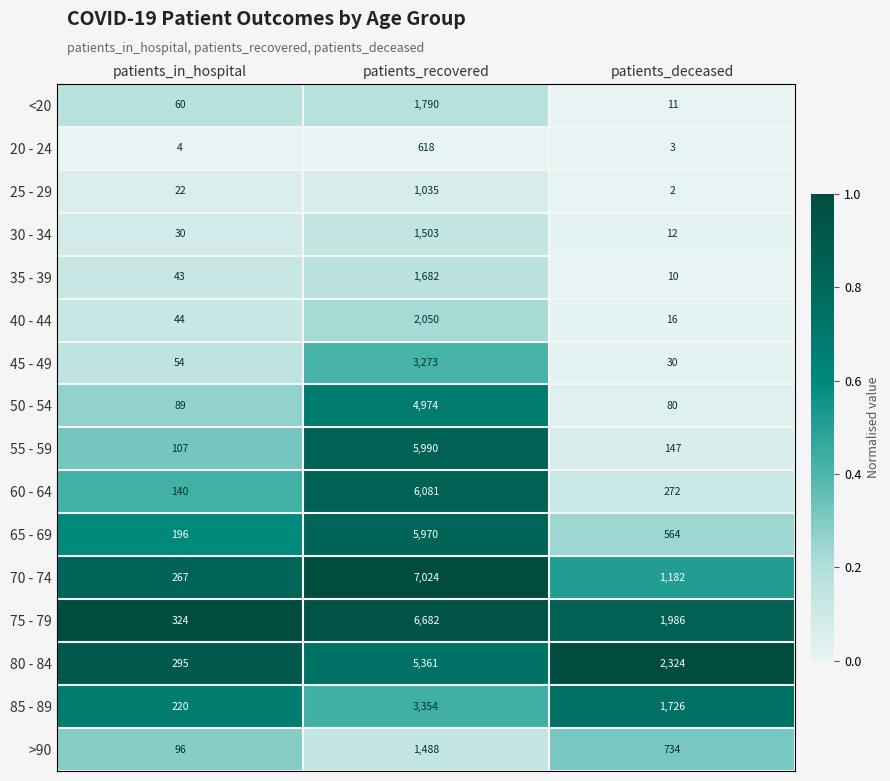

What is the sum of all 85 - 89 values?

5300